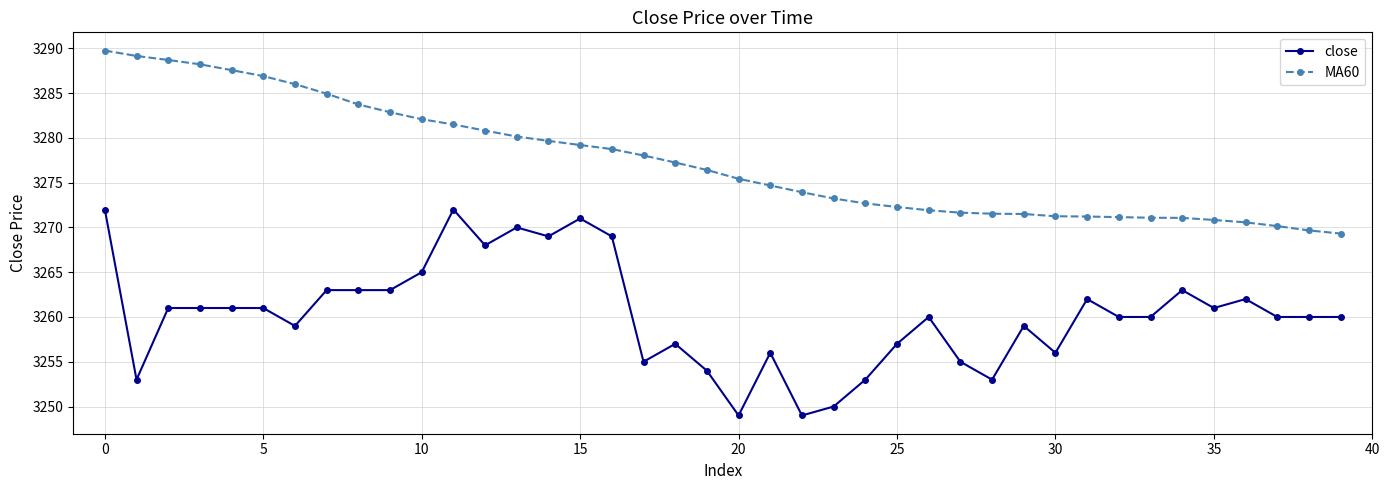

What is the value of the MA60 point at the 9th from the left?

3283.7